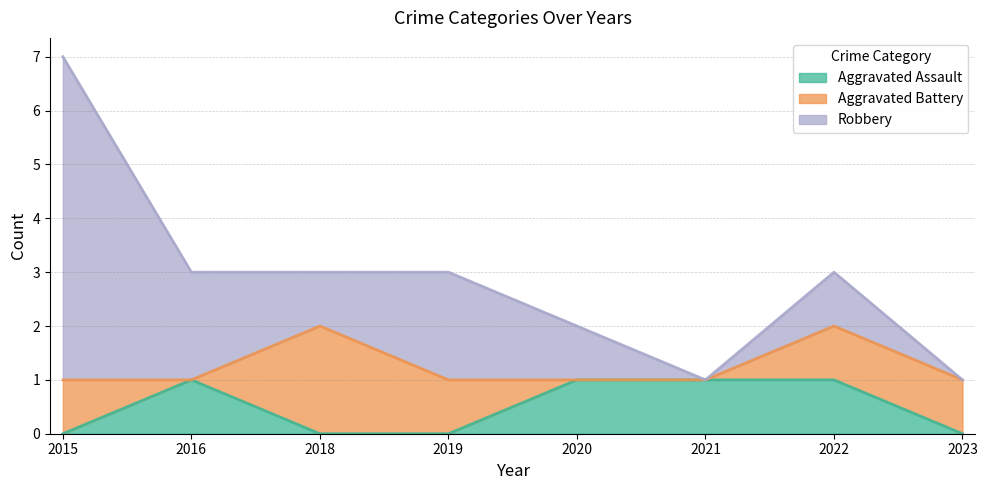

What are all the series names shown in the legend?

Aggravated Assault, Aggravated Battery, Robbery